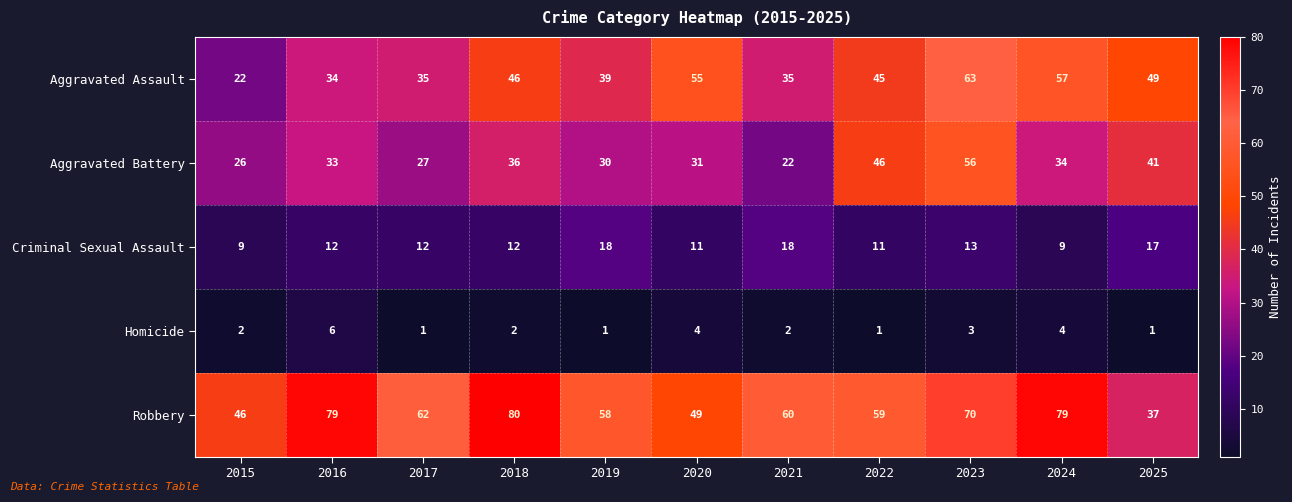

What is the greatest value displayed?

80